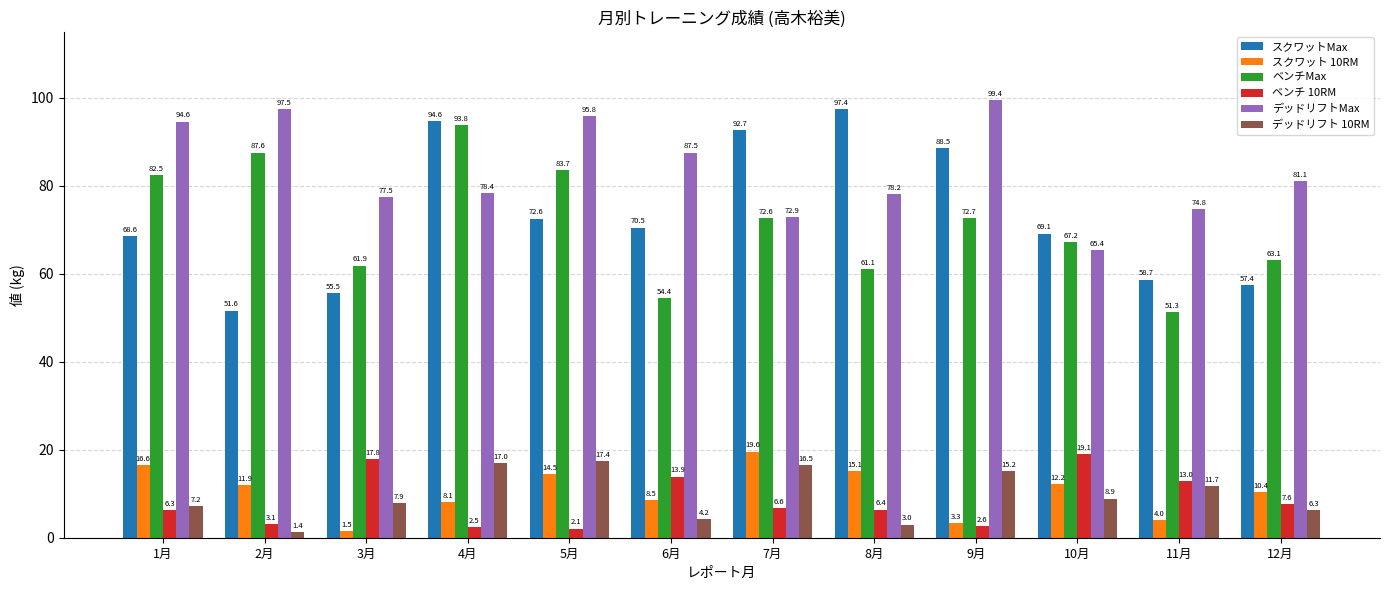

How many series are shown in this chart?

6